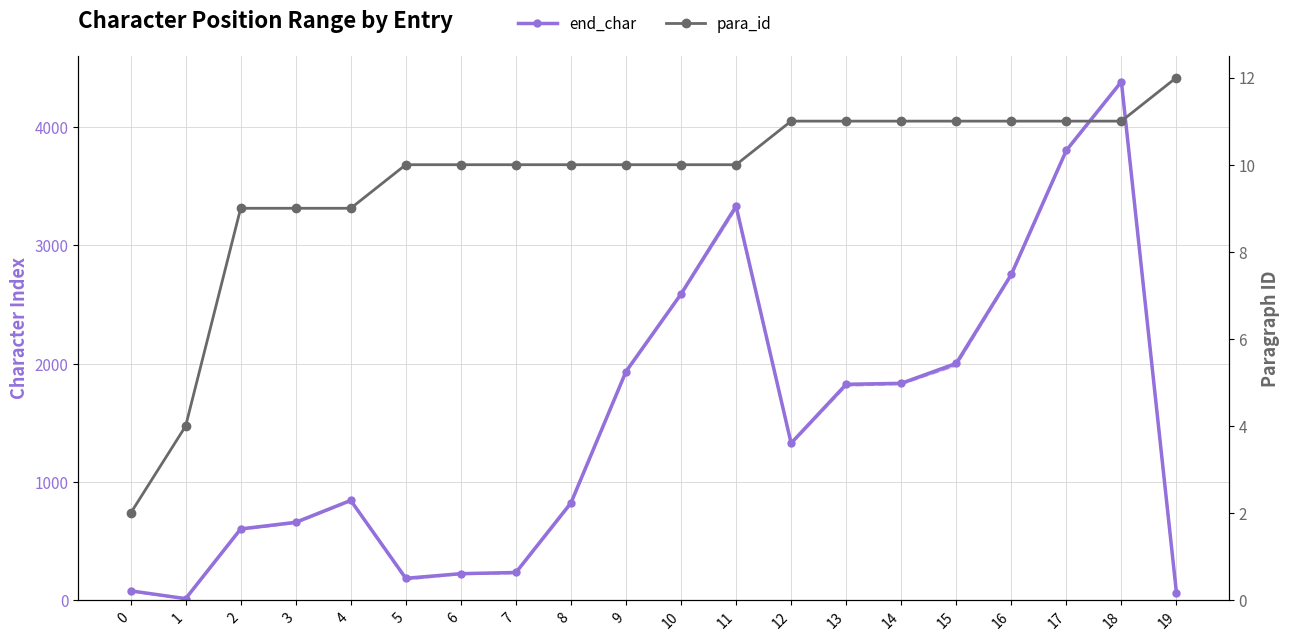

How many data points does each series have?

20